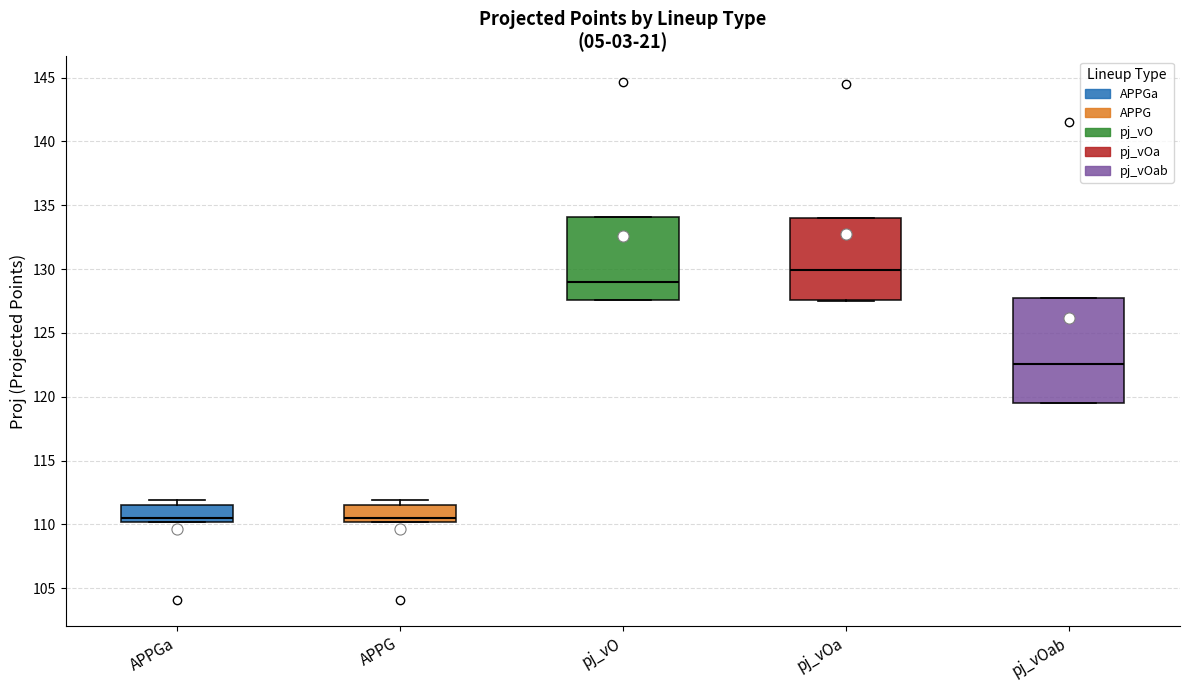

Reading left to right, read every box against the y-axis: the position of its median line, the range the box covers, and the ends of its whiskers. The values are not printed on the chart, so give them approximately, as read against the axis.

APPGa: median 110.5, box 110.0 to 111.5, whiskers 110.0 to 112.0
APPG: median 110.5, box 110.0 to 111.5, whiskers 110.0 to 112.0
pj_vO: median 129.0, box 127.5 to 134.0, whiskers 127.5 to 134.0
pj_vOa: median 130.0, box 127.5 to 134.0, whiskers 127.5 to 134.0
pj_vOab: median 122.5, box 119.5 to 127.5, whiskers 119.5 to 127.5